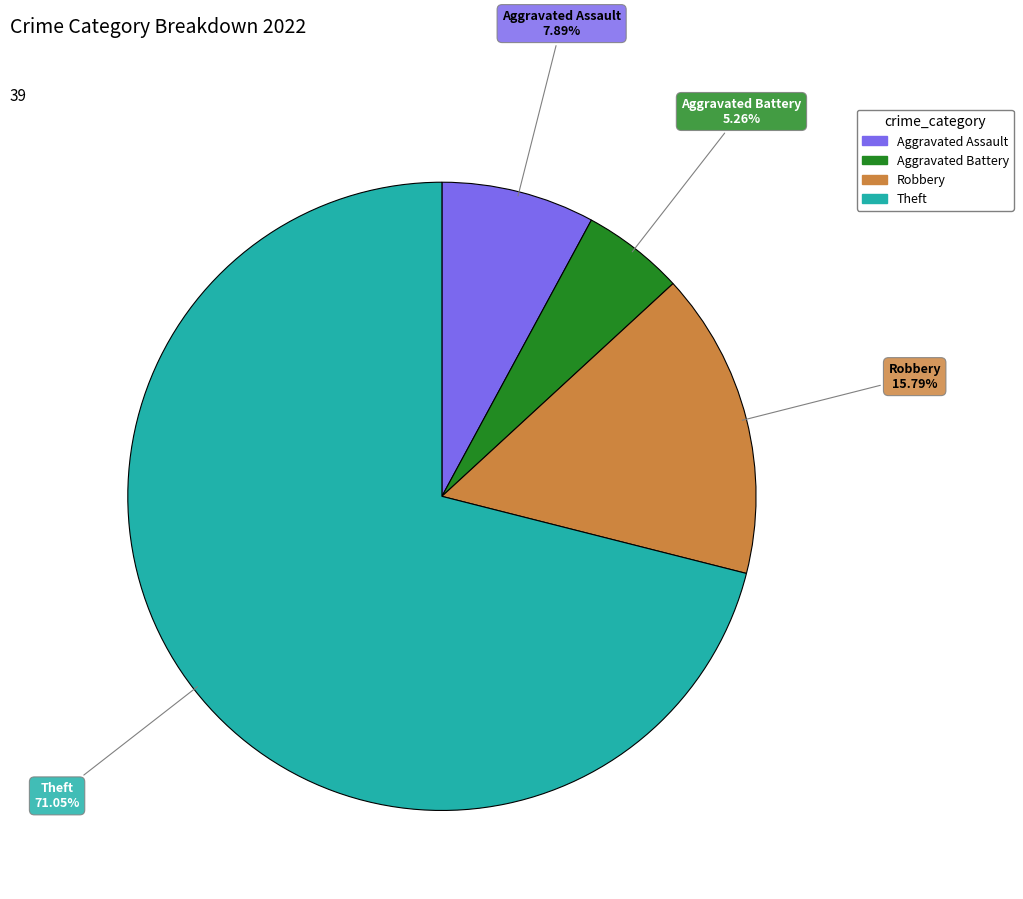

Which category accounts for the majority?

Theft